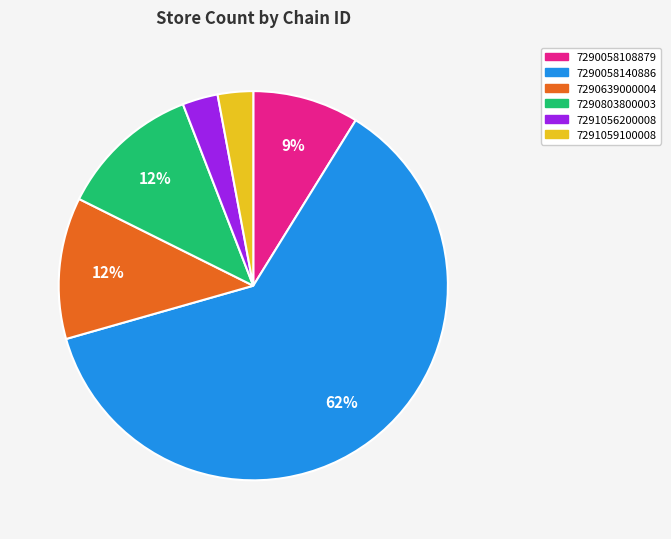

What is the ratio of the value at 7290058108879 to the value at 7291059100008?

3.0